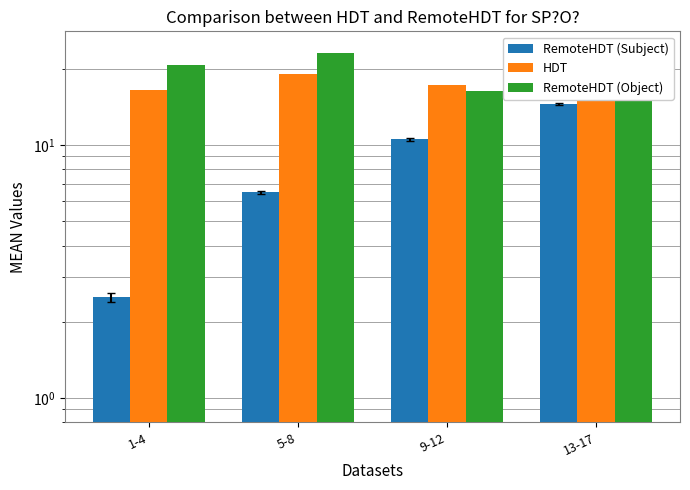

At which label is RemoteHDT (Subject) closest to 8?

5-8